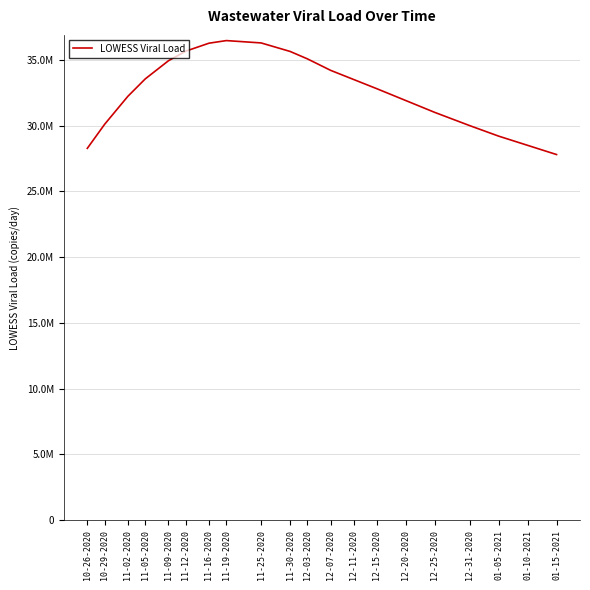

List the labels in order of value, smallest first.

01-15-2021, 10-26-2020, 01-10-2021, 01-05-2021, 12-31-2020, 10-29-2020, 12-25-2020, 12-20-2020, 11-02-2020, 12-15-2020, 12-11-2020, 11-05-2020, 12-07-2020, 11-09-2020, 12-03-2020, 11-30-2020, 11-12-2020, 11-16-2020, 11-25-2020, 11-19-2020